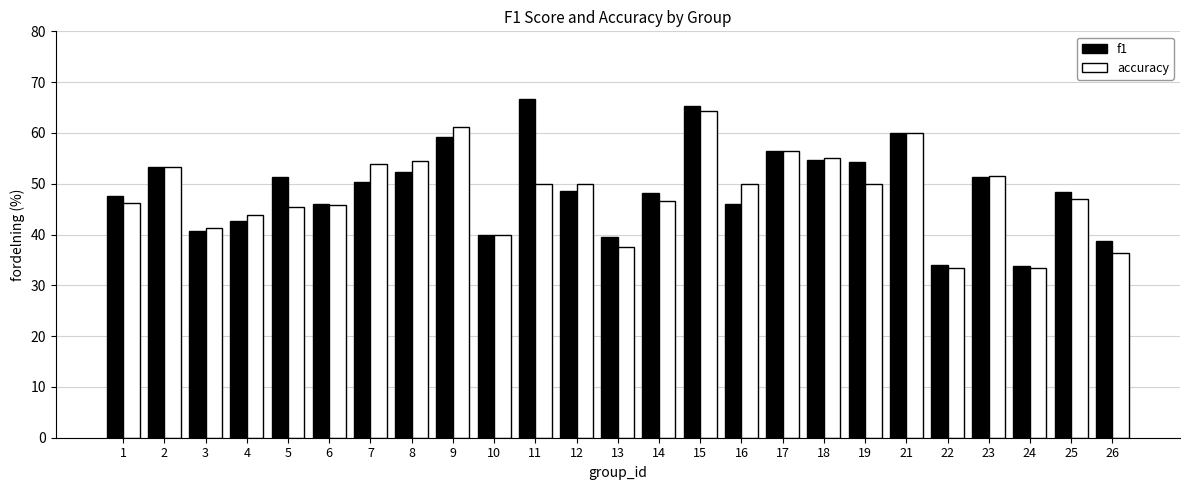

At which category is the sum across all series the highest?

15